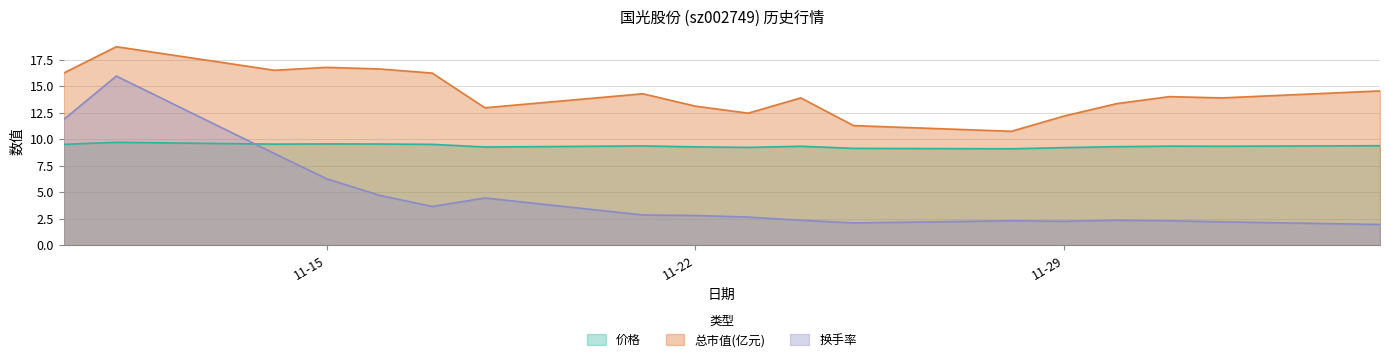

The value of 换手率 at 2022-11-28 is 2.3. True or false?

True